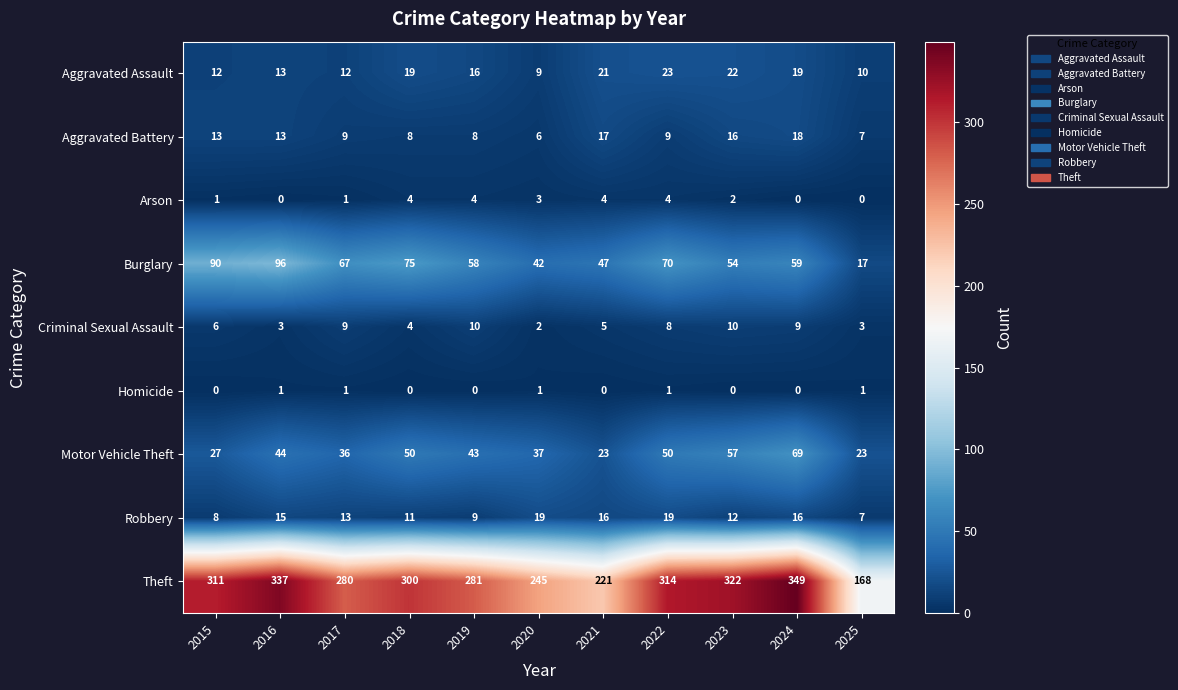

Which series has the widest spread of values?

Theft